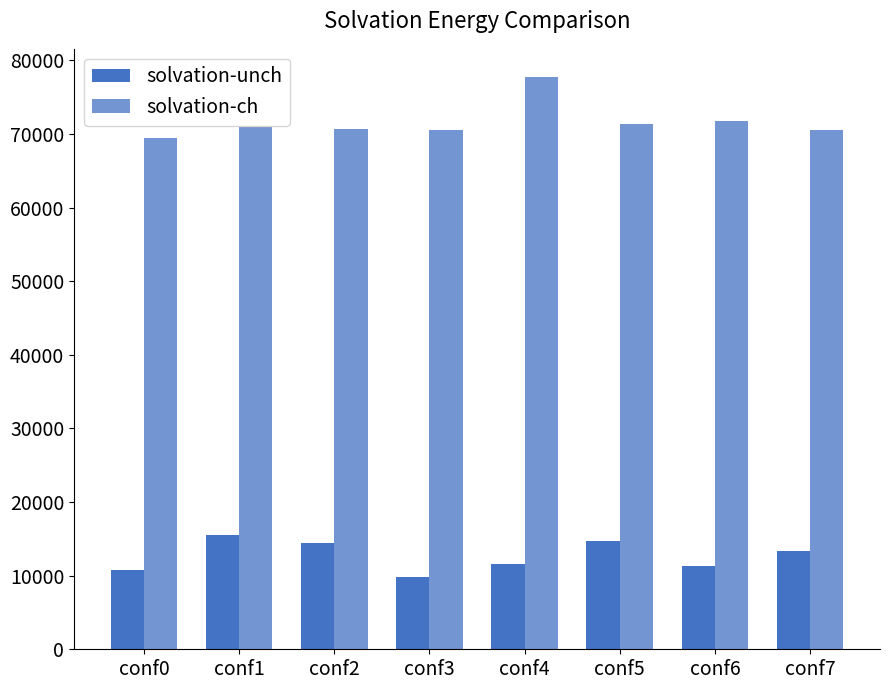

How many categories are shown in the chart?

8